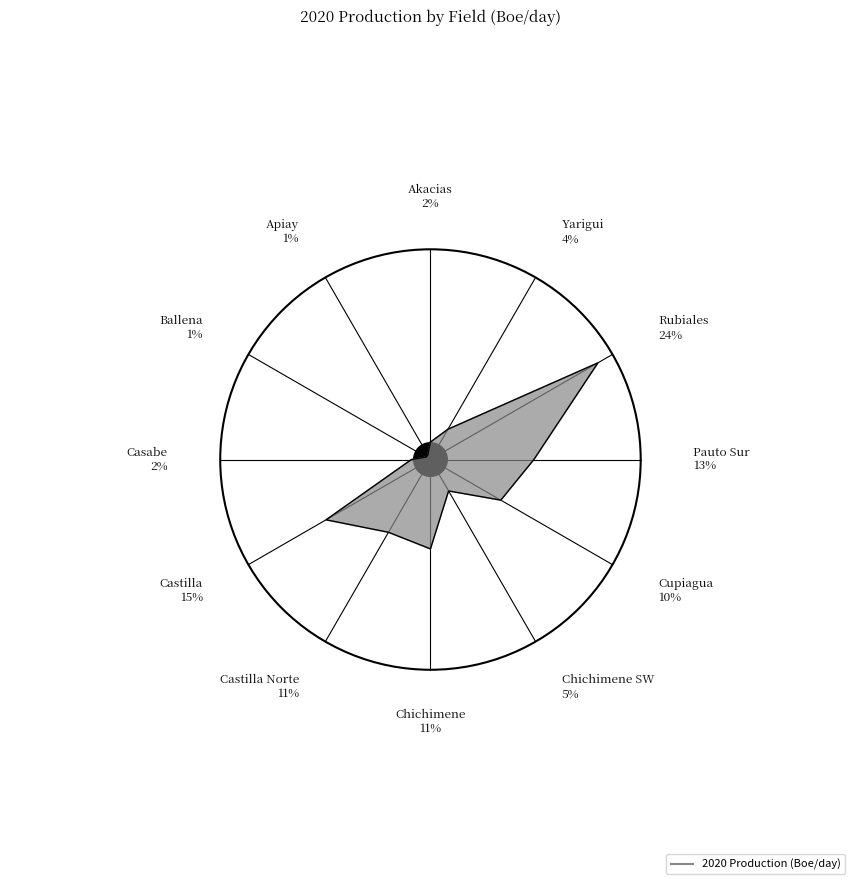

Approximately how many times larger is the value at Apiay compared to Yarigui?

0.2